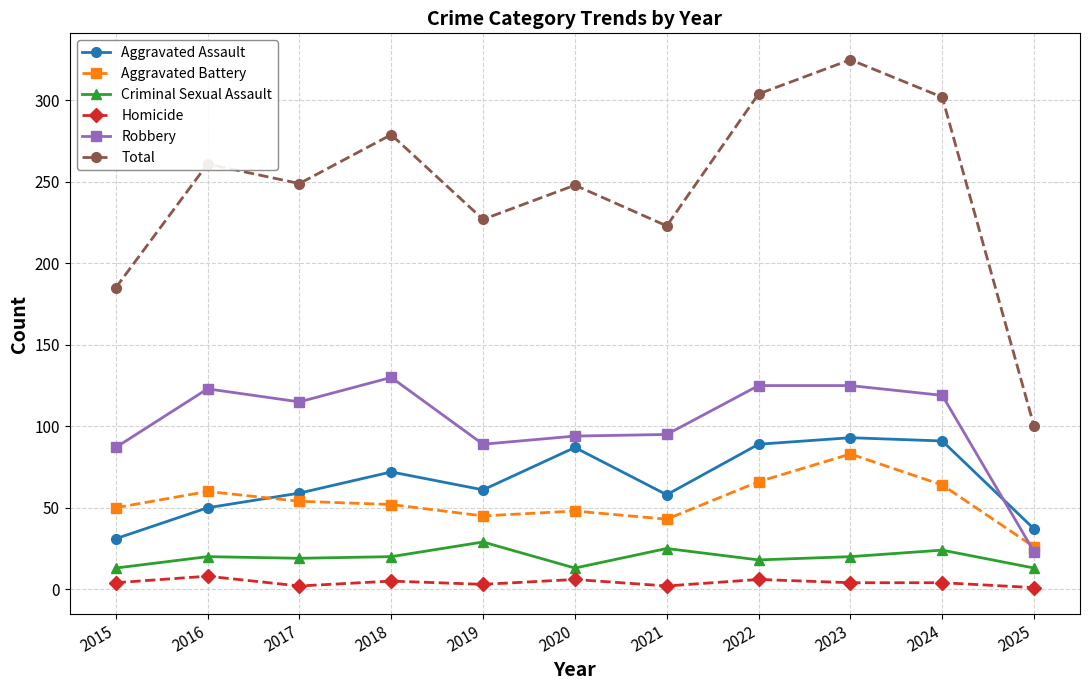

True or false: Total and Criminal Sexual Assault intersect in this chart.

False